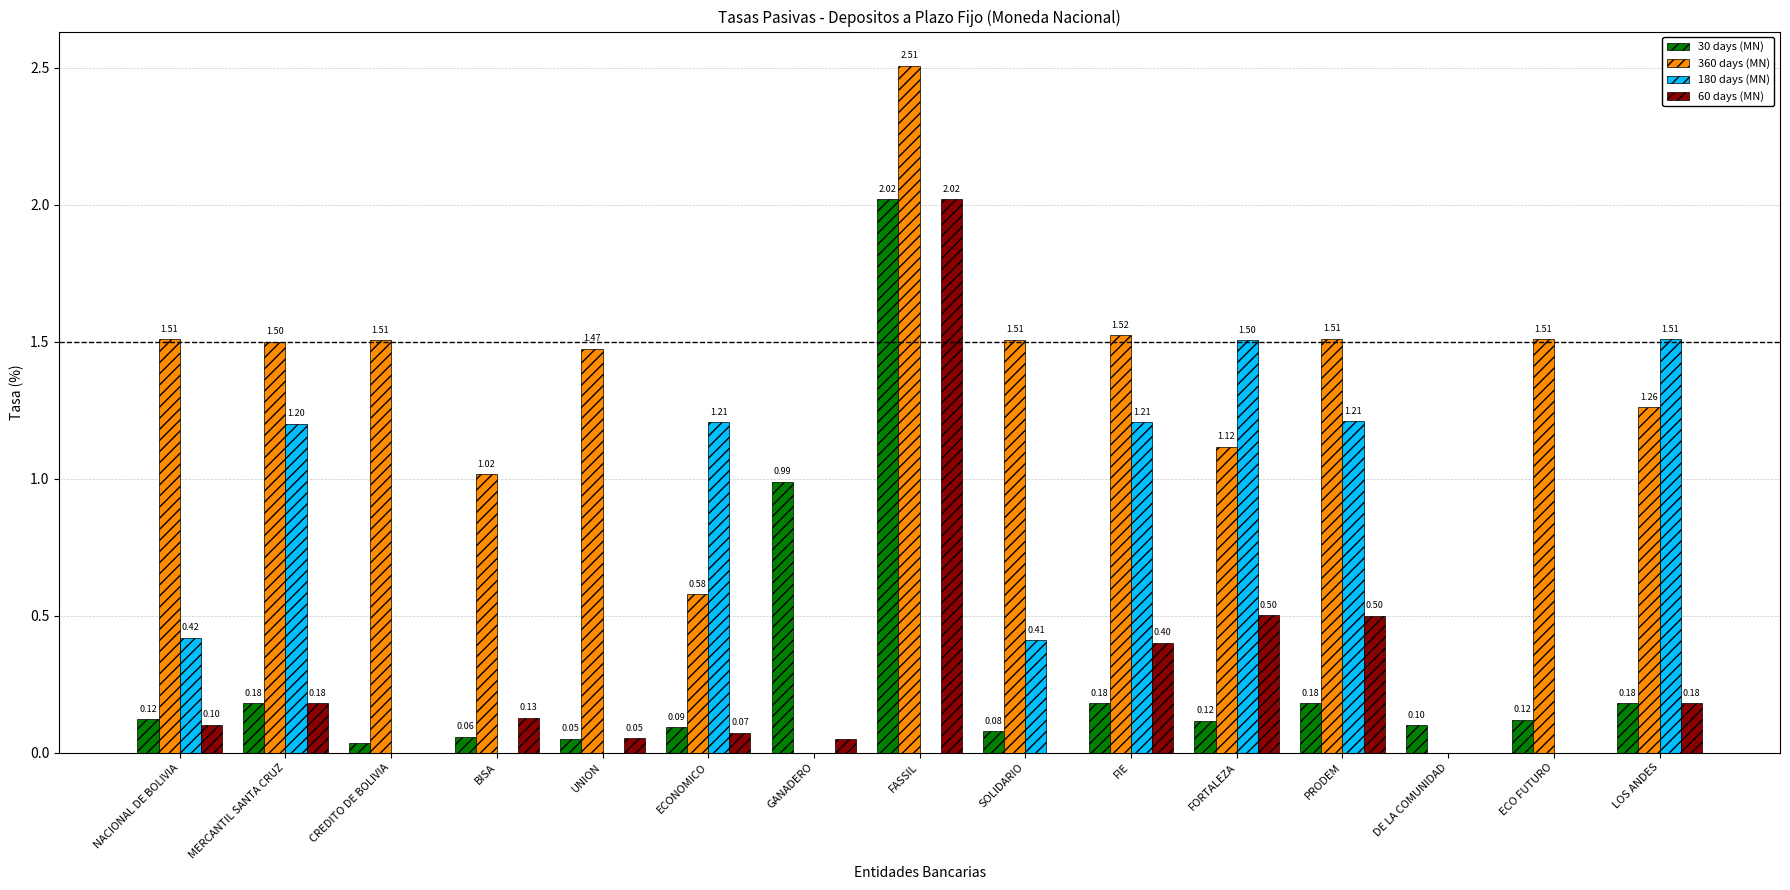

Is the value of 30 days (MN) at FIE greater than the value of 180 days (MN) at GANADERO?

Yes